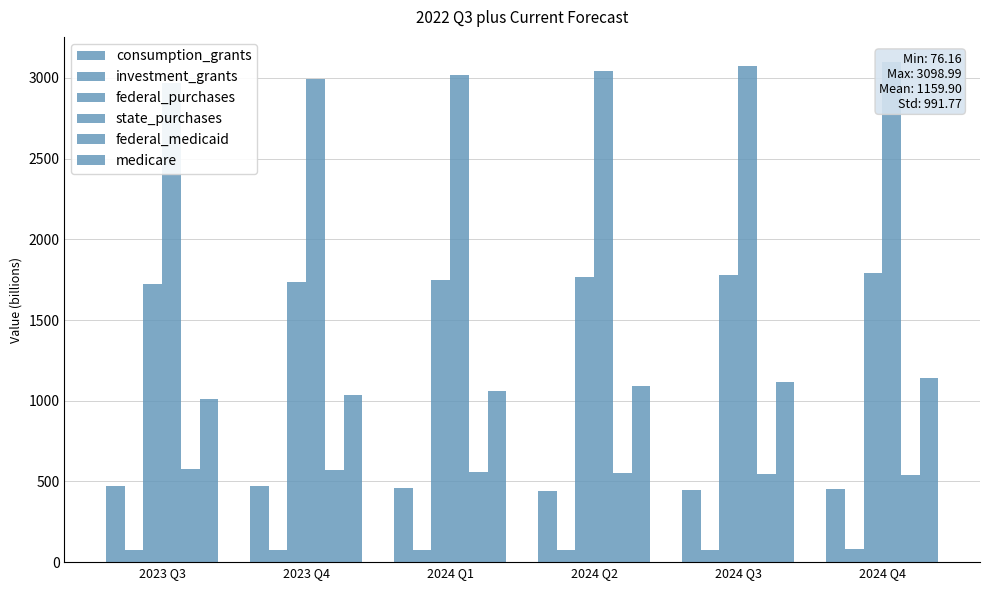

The state_purchases series shows 652.4 at 2024 Q1. True or false?

False